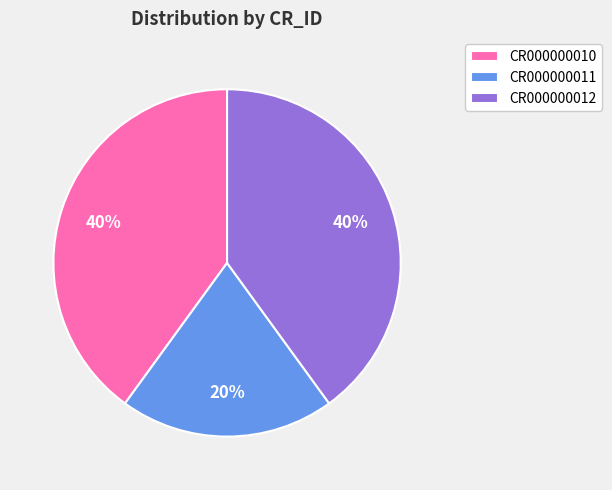

To the nearest percent, what is the combined percentage of CR000000012 and CR000000010?

80%